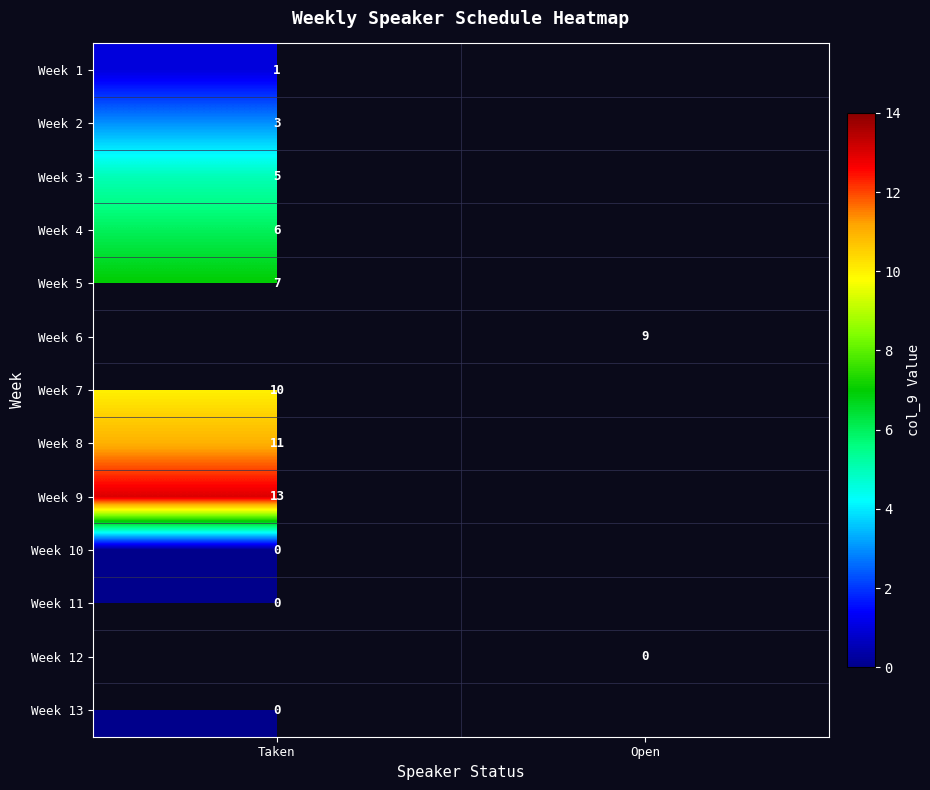

Is the value of Week 12 at Open greater than the value of Week 1 at Taken?

No